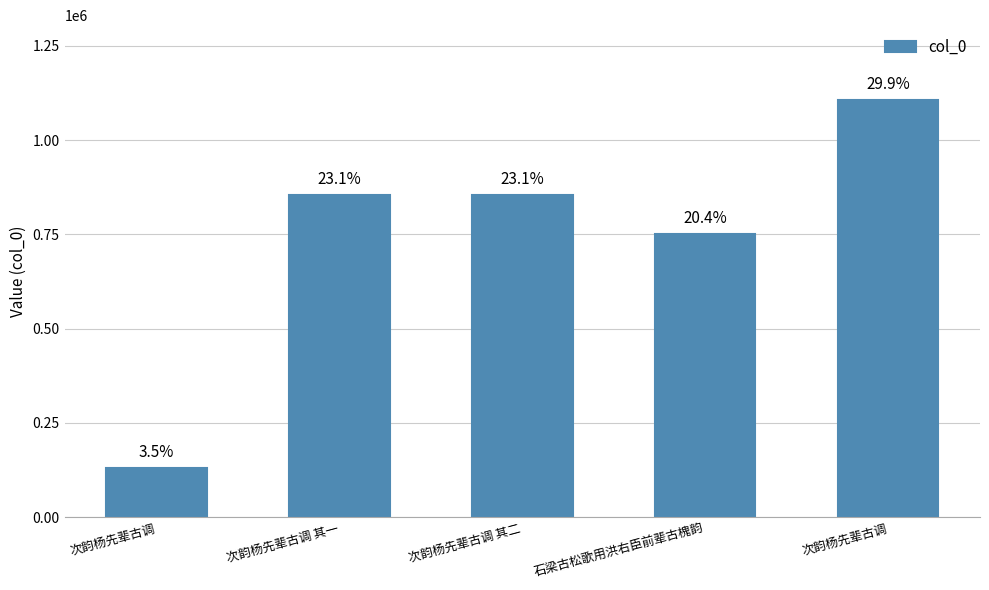

What is the label of the 3rd bar from the right?

次韵杨先辈古调 其二